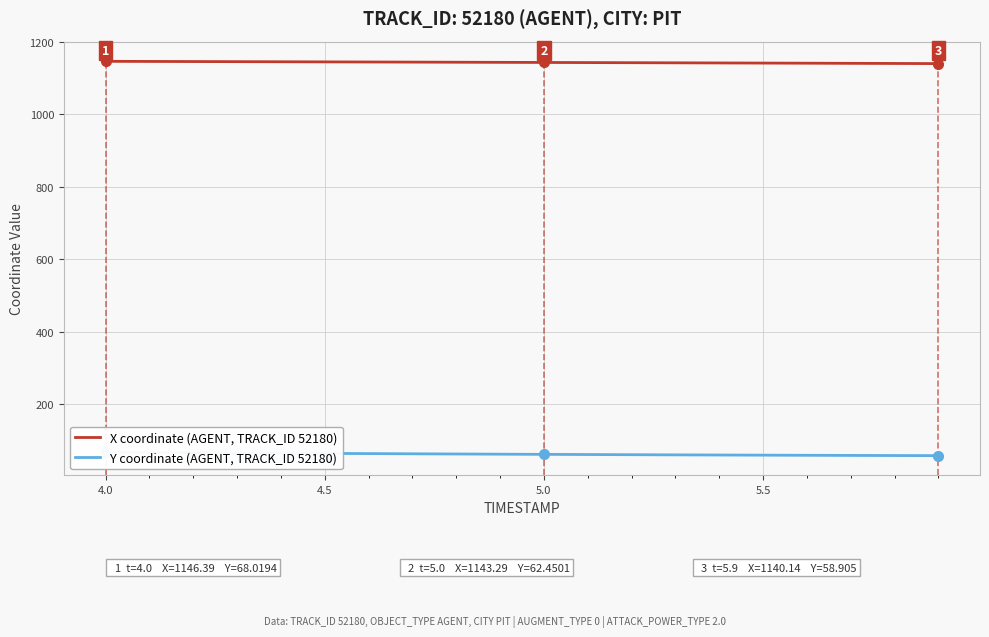

What is the sum of all X coordinate (AGENT, TRACK_ID 52180) values?

22867.7